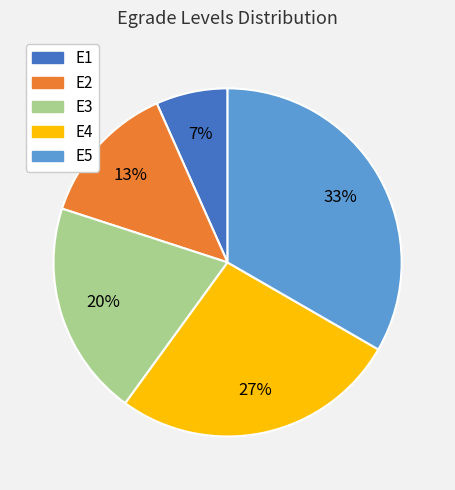

Which category has the smallest portion of the pie?

E1